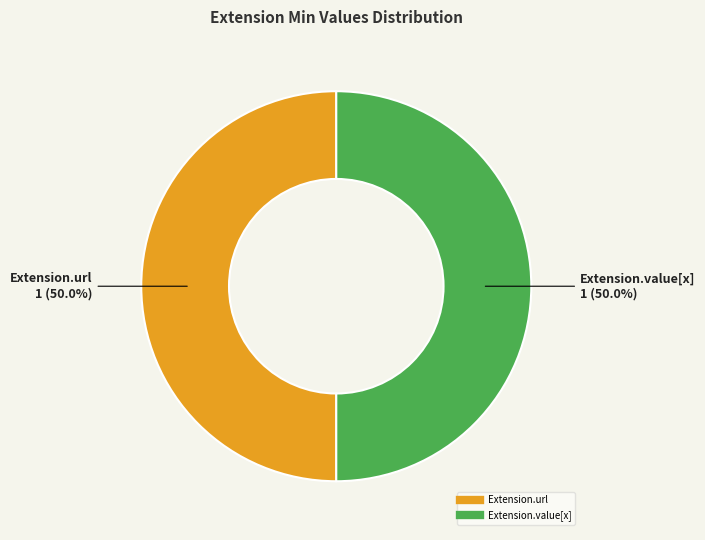

How many slices are in this pie chart?

2